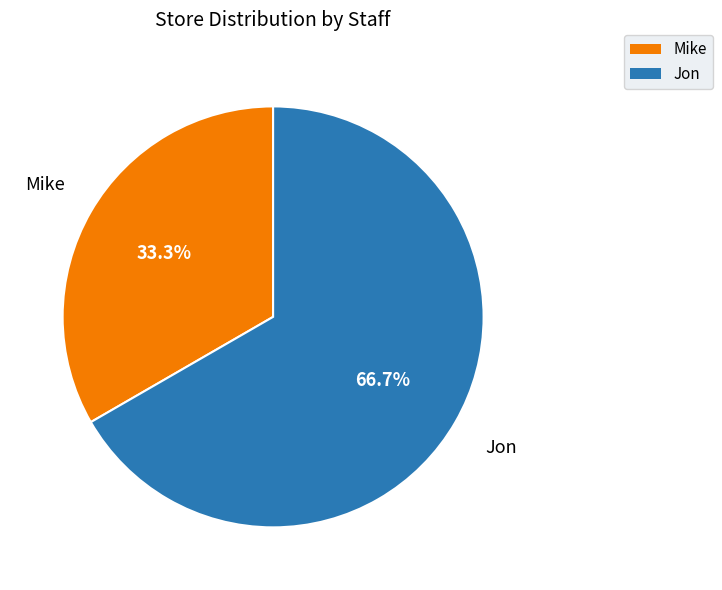

What percentage is NOT represented by Jon?

33.3%